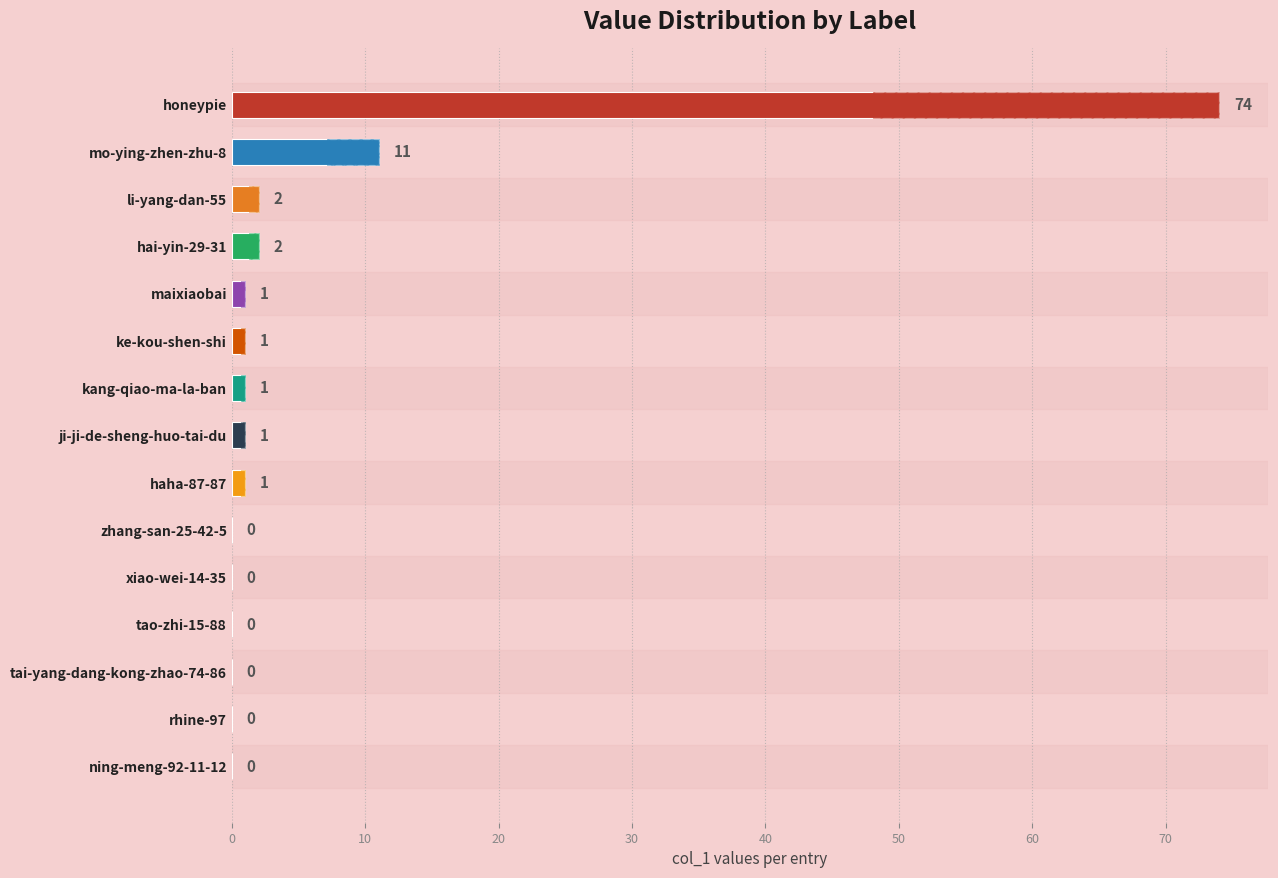

Count the number of values greater than 1.

4